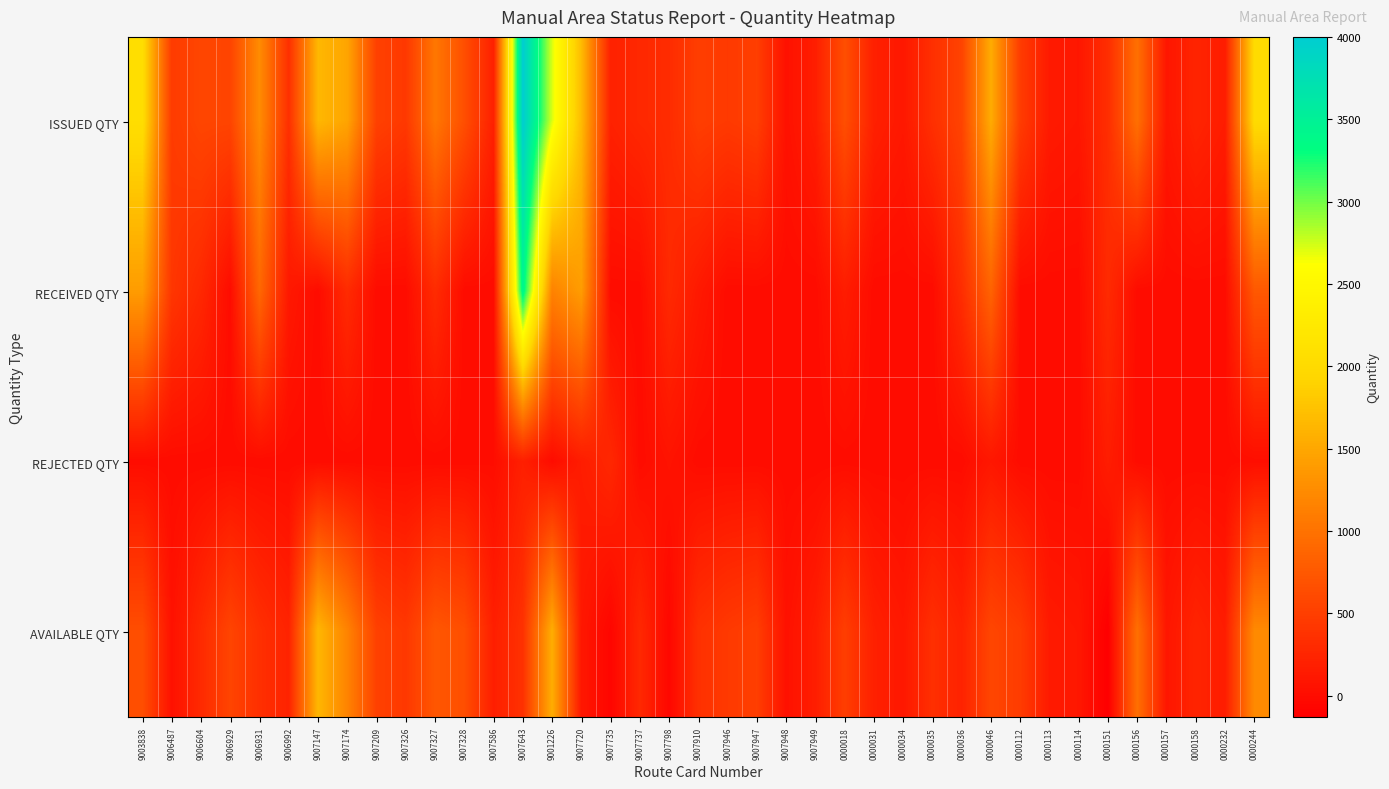

List the series in order of their peak value, lowest first.

REJECTED QTY, AVAILABLE QTY, RECEIVED QTY, ISSUED QTY